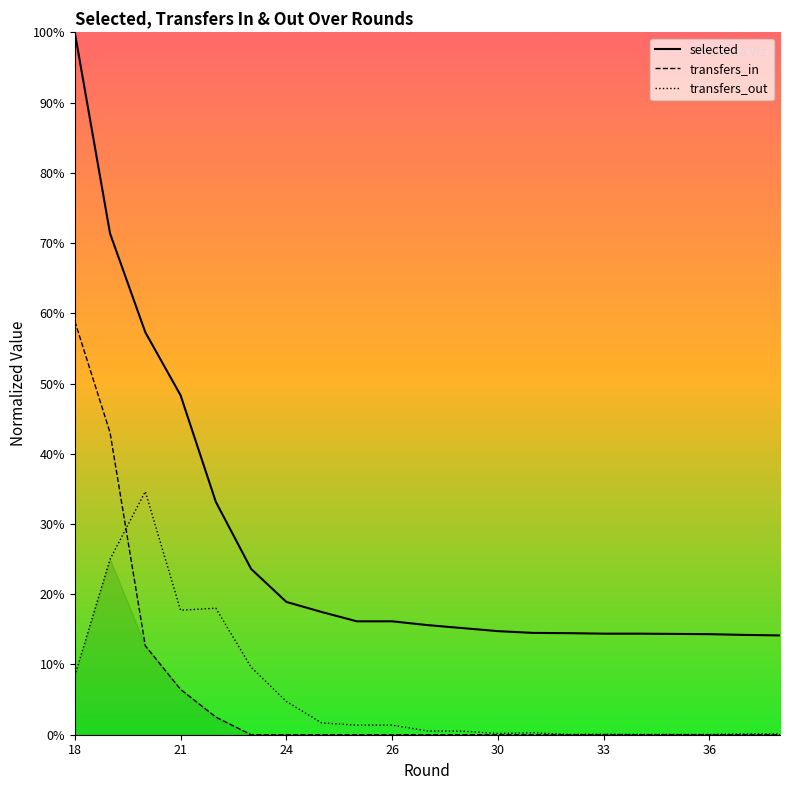

Where is transfers_out nearest to the value 17?

21